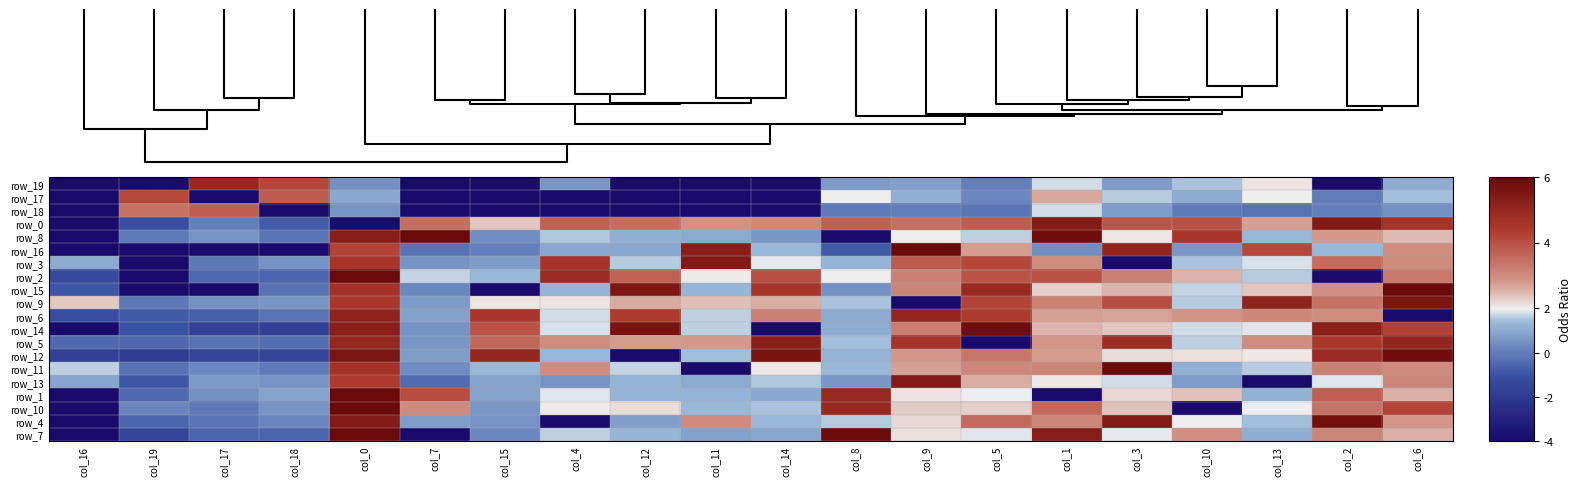

What is the smallest value displayed?

-4.6